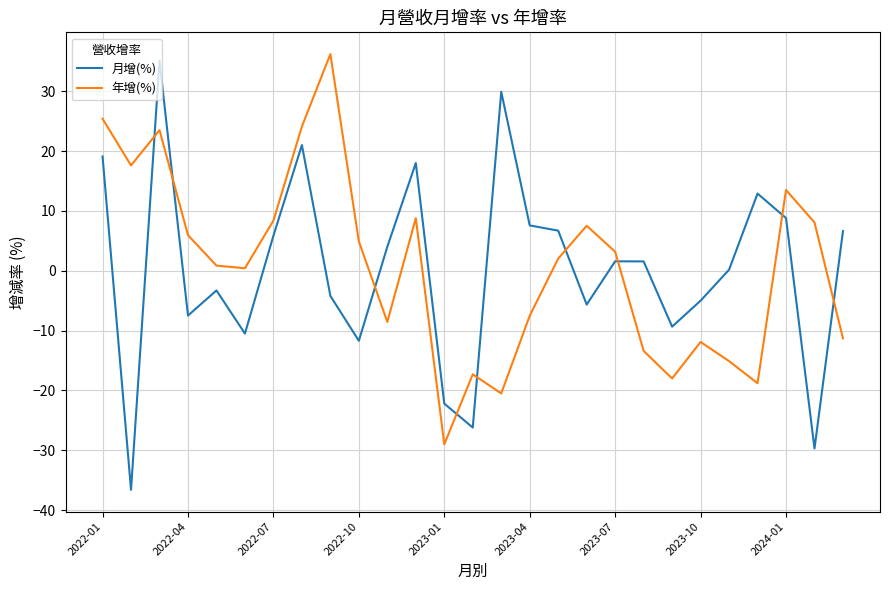

How many times do 月增(%) and 年增(%) cross each other?

9